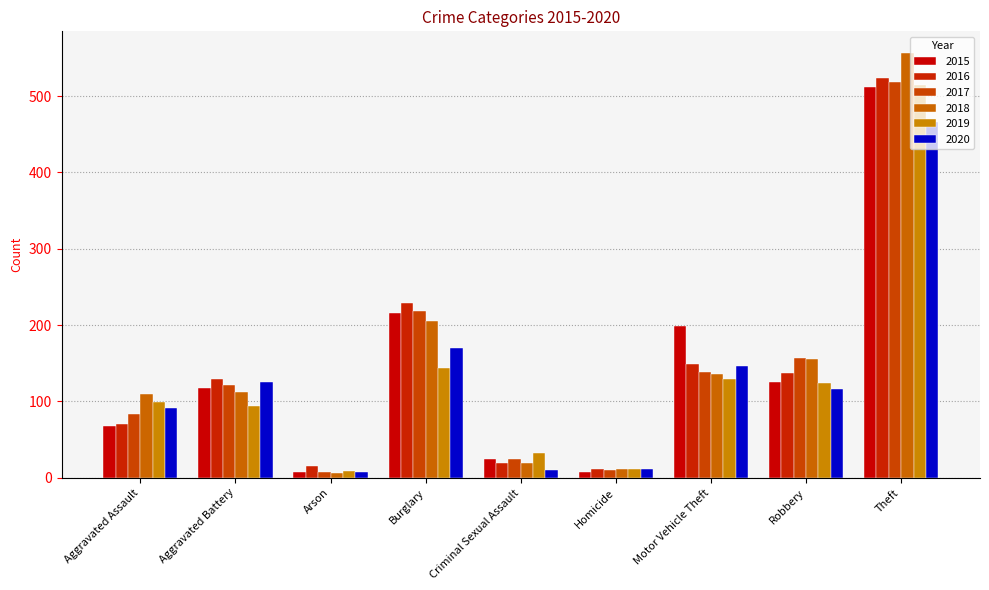

Which category has the highest value in the 2017 series?

Theft